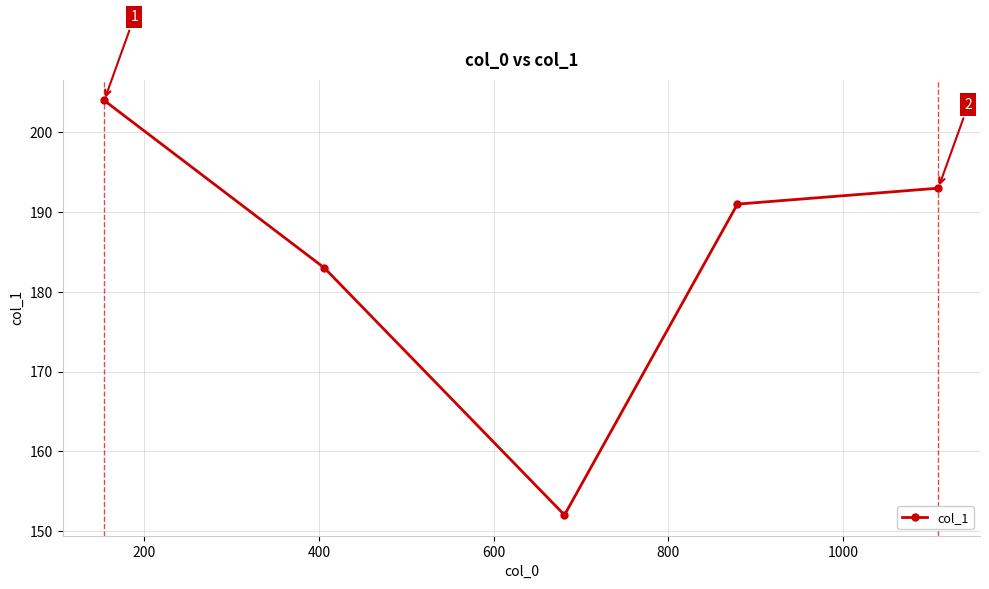

What is the sum of all values?

923